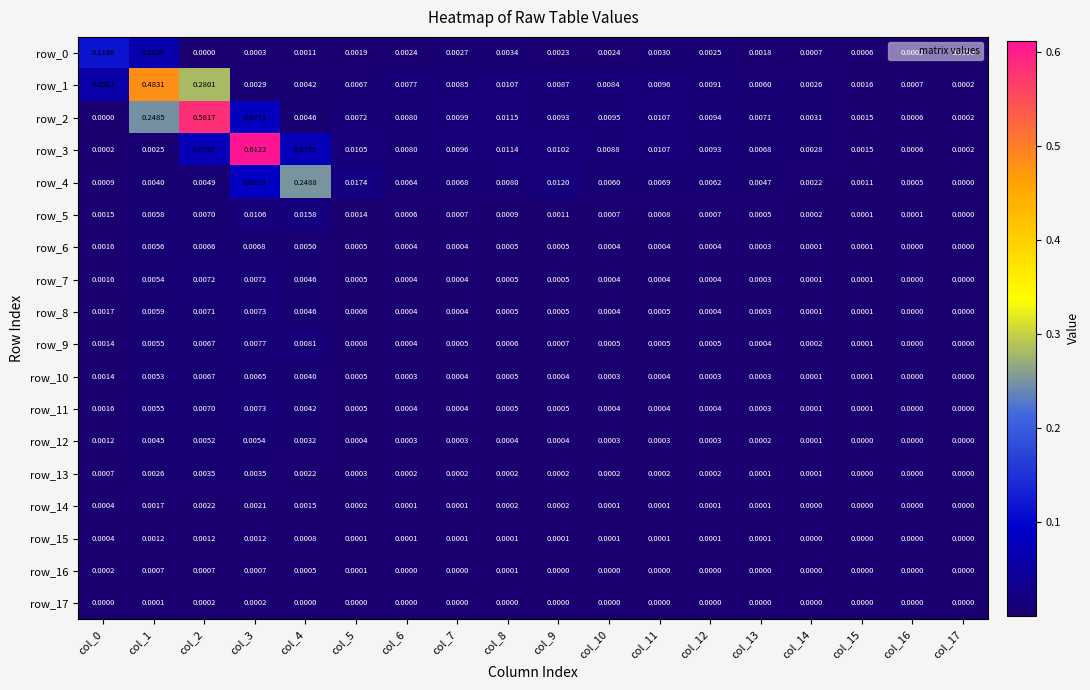

Is the value of row_10 at col_17 greater than the value of row_2 at col_5?

No